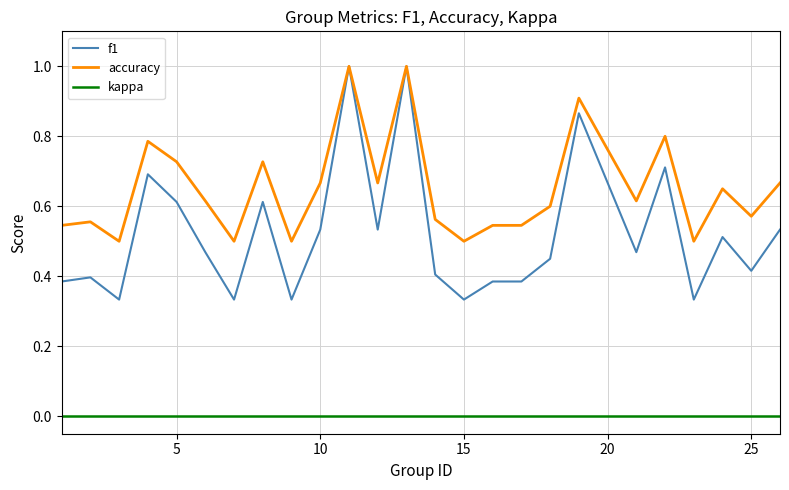

Which series has the largest total across all categories?

accuracy